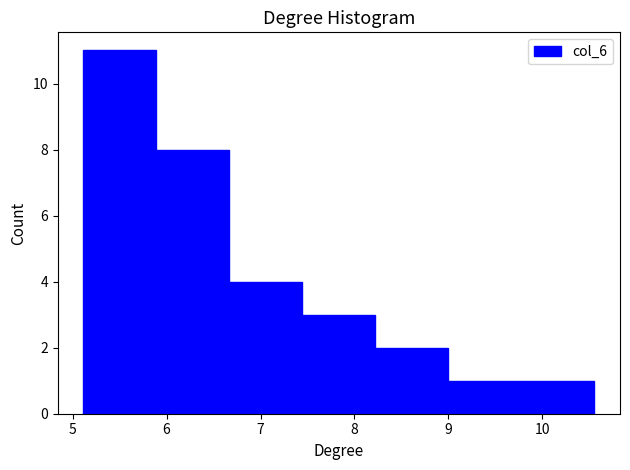

Reading left to right, list every bar in this chart as the range it spans on the x-axis followed by its height. Neither the bar edges nor the heights are printed on the chart, so give them approximately, as read against the axes.

5.1 to 5.9: 11
5.9 to 6.7: 8
6.7 to 7.4: 4
7.4 to 8.2: 3
8.2 to 9.0: 2
9.0 to 9.8: 1
9.8 to 10.6: 1